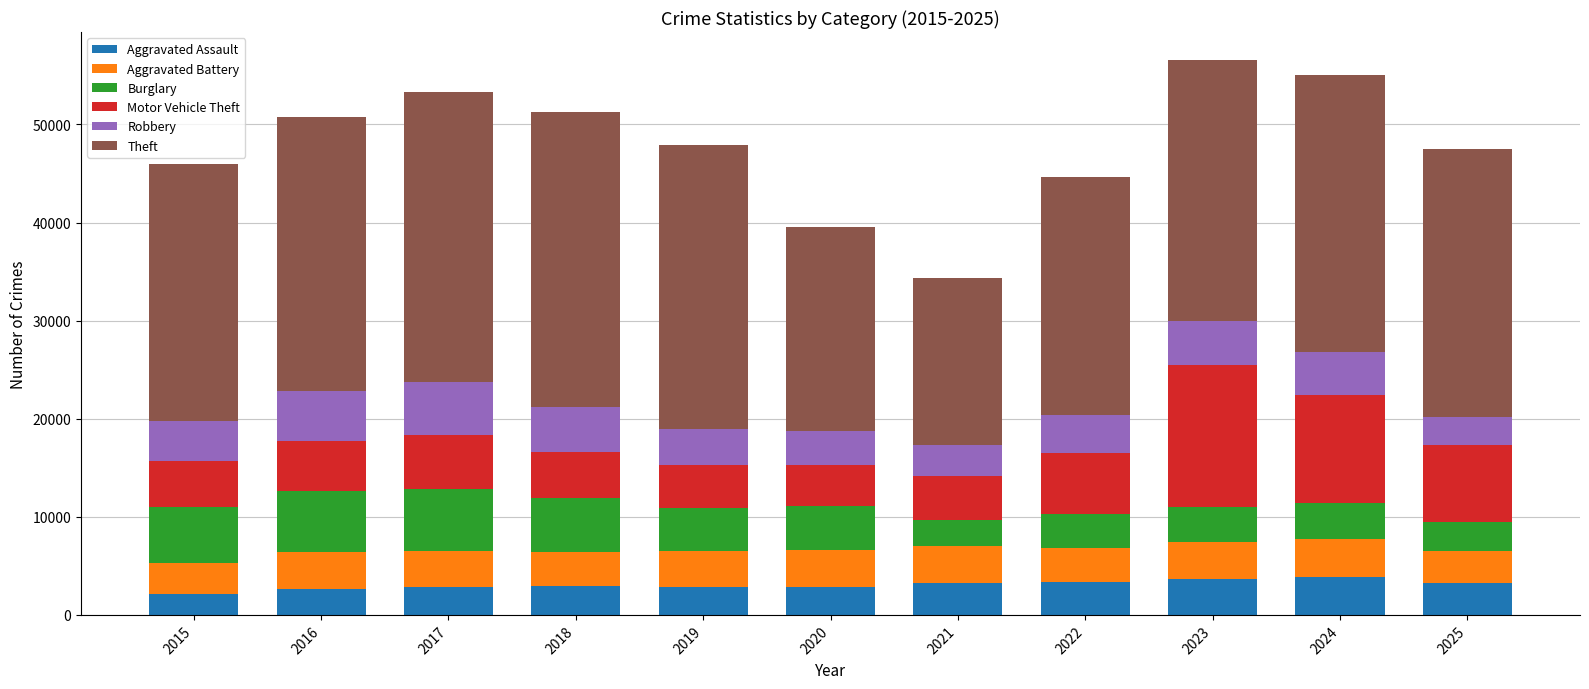

What value does the Aggravated Assault series have at 2025?

3221